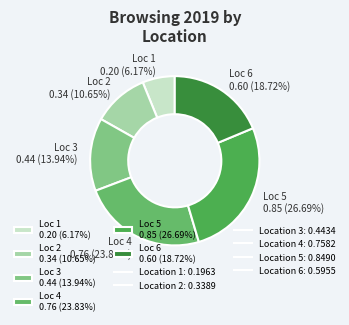

How many slices are in this pie chart?

6